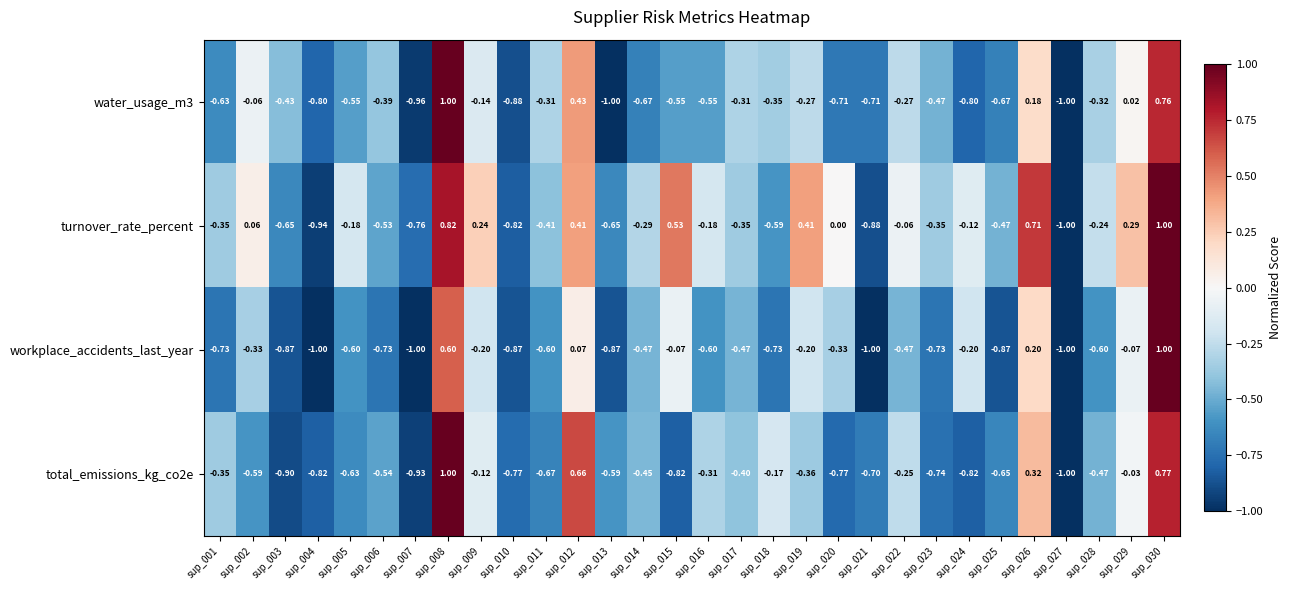

What is the greatest value displayed?

1.0